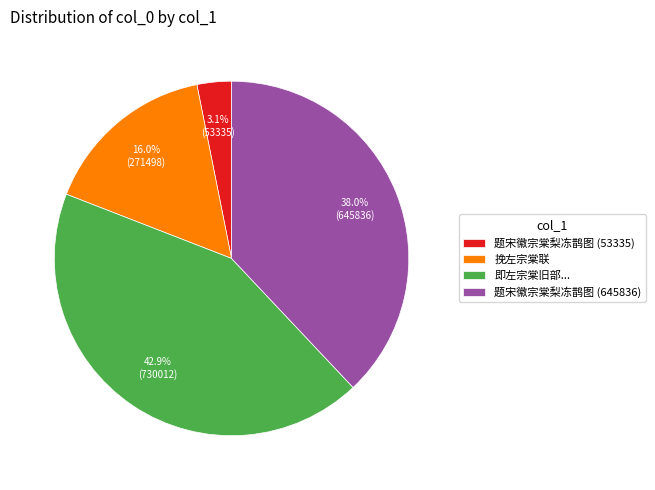

Which slice is the largest?

即左宗棠旧部...